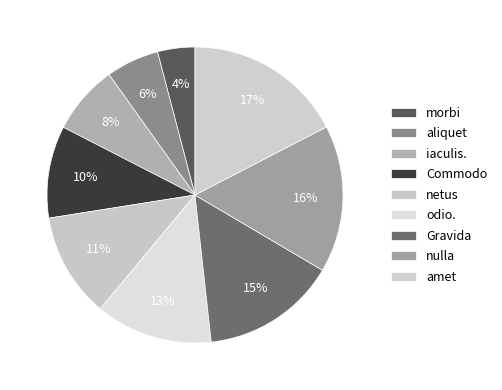

How many segments does this pie chart have?

9